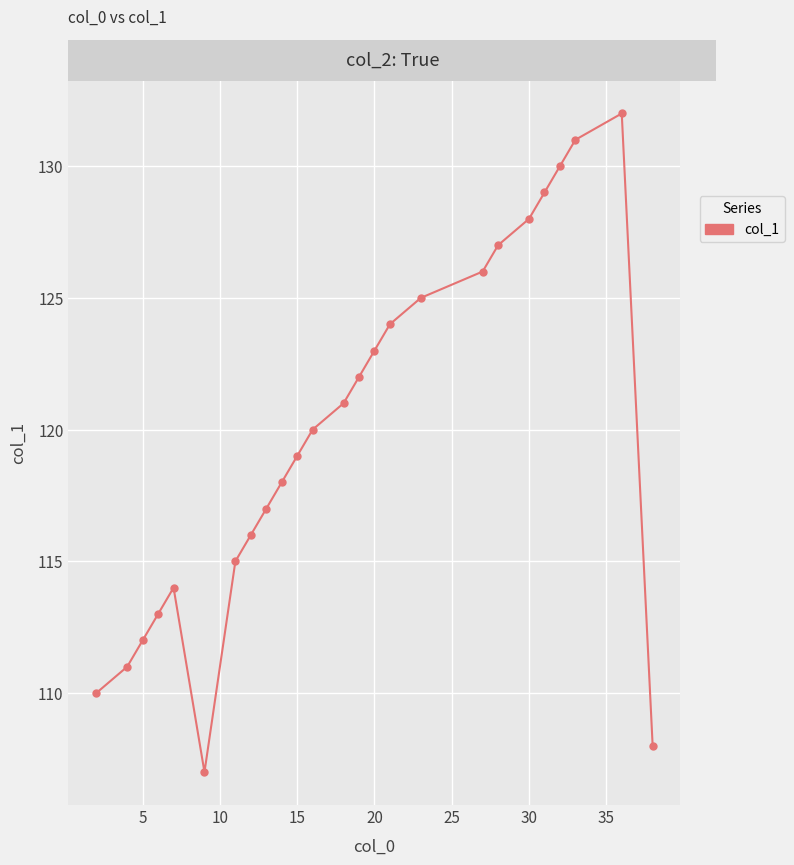

How many interior local valleys (lower than both neighbors) does the data have?

1